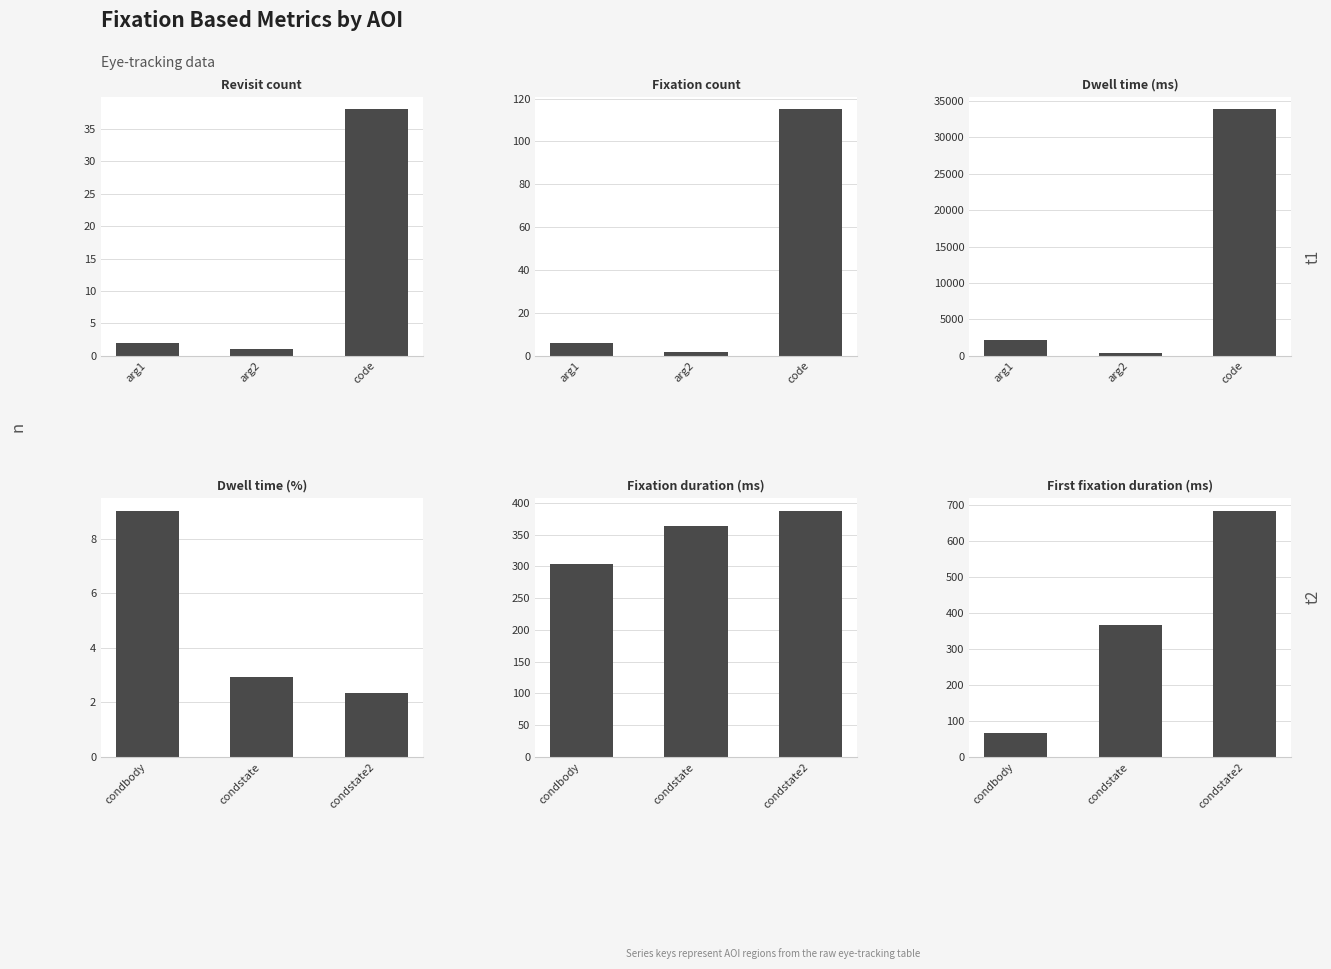

True or false: Dwell time (ms) has a value of 33834.3 at code.

True